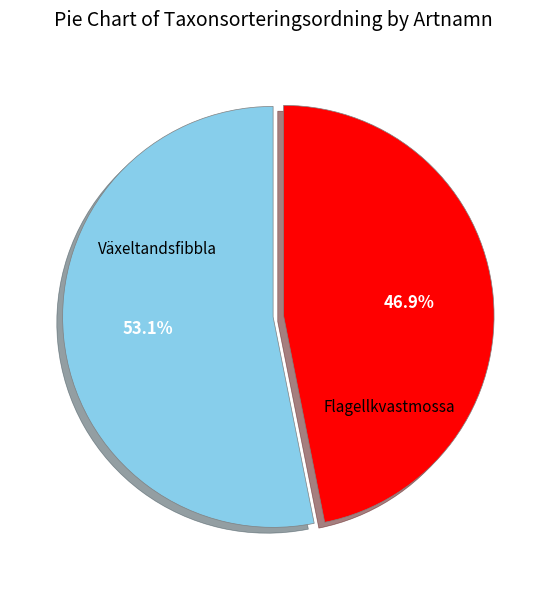

Is there a majority slice in this chart?

Yes